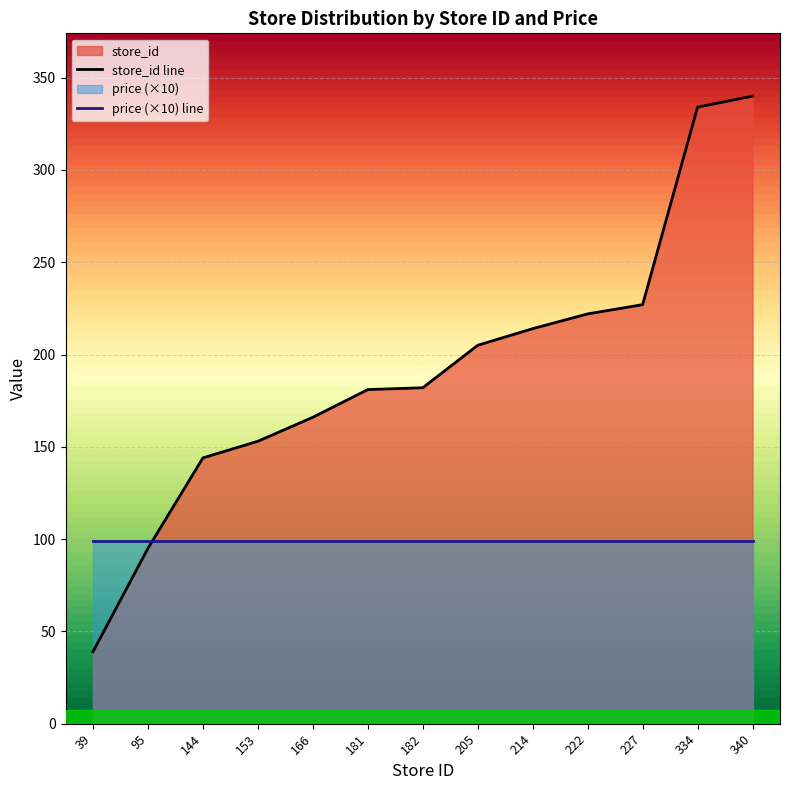

Does the chart display data point markers on the line(s)?

No